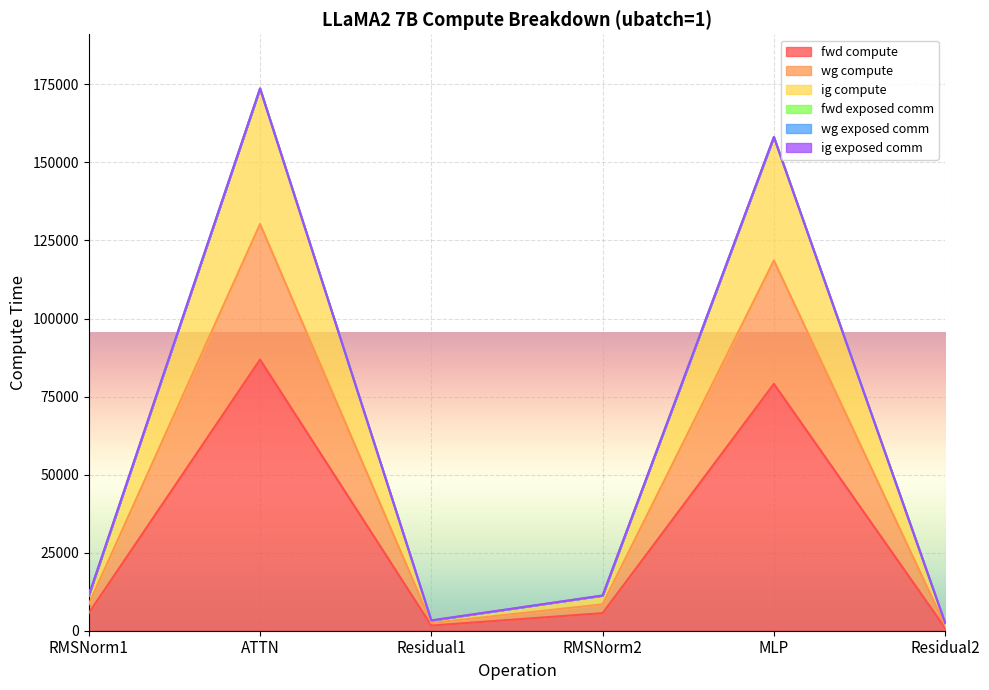

What is the smallest value displayed?

824.2